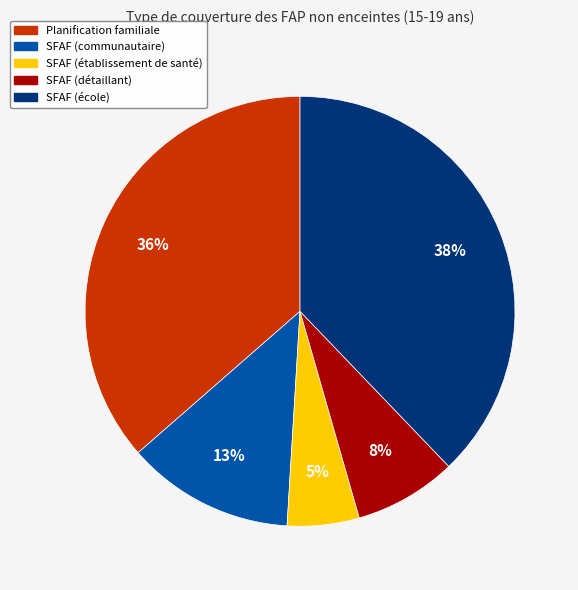

What is the smallest slice in the pie chart?

SFAF (établissement de santé)